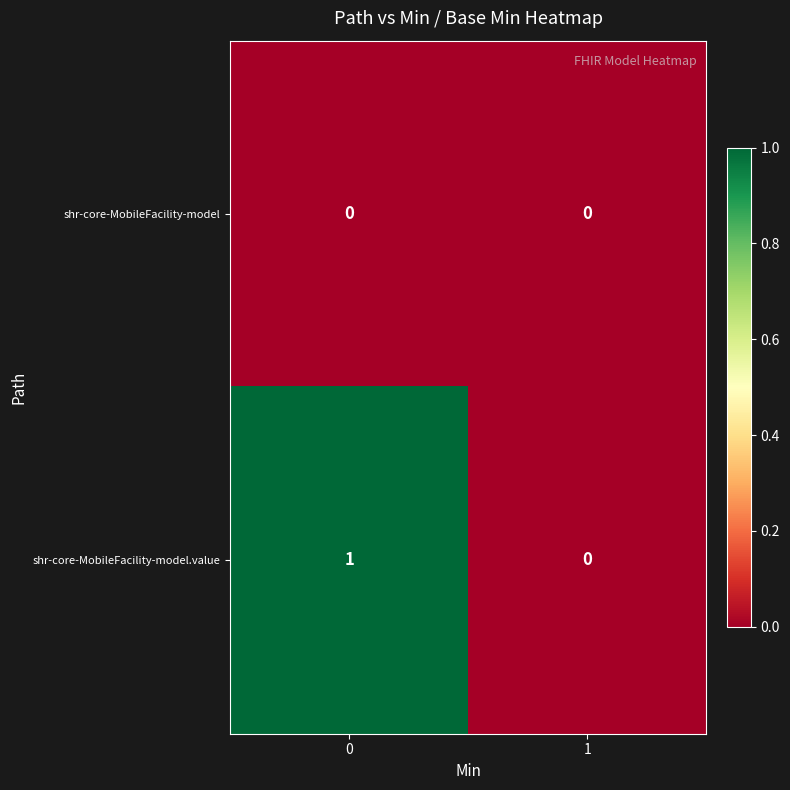

Rank the series by their maximum value, from lowest to highest.

shr-core-MobileFacility-model, shr-core-MobileFacility-model.value